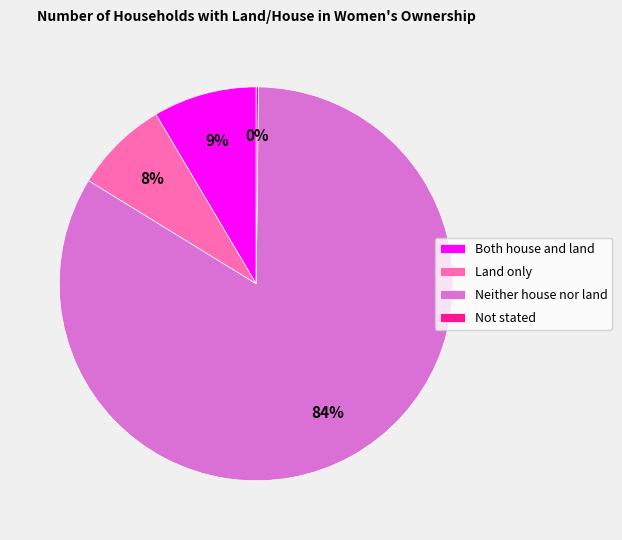

Is there any slice that represents more than half of the pie?

Yes